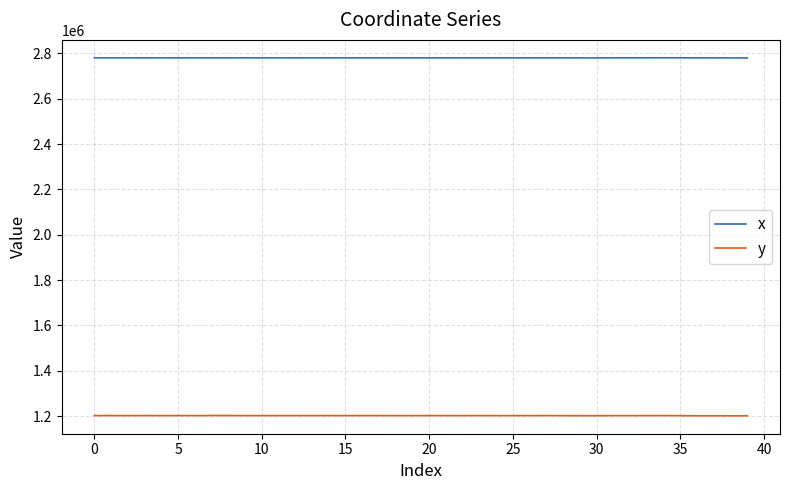

What are all the series names shown in the legend?

x, y